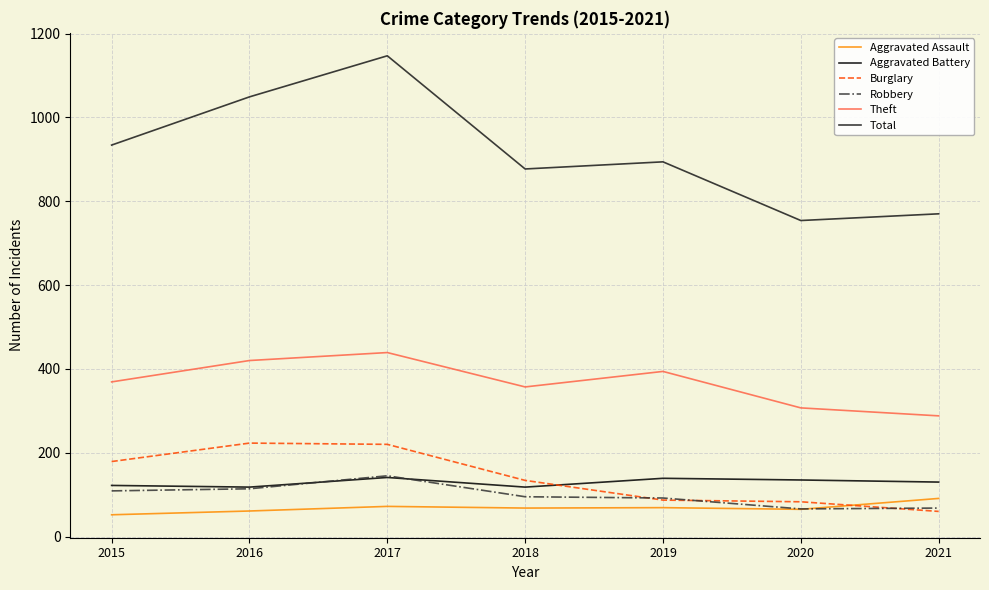

Read the Theft value at 2017.

439